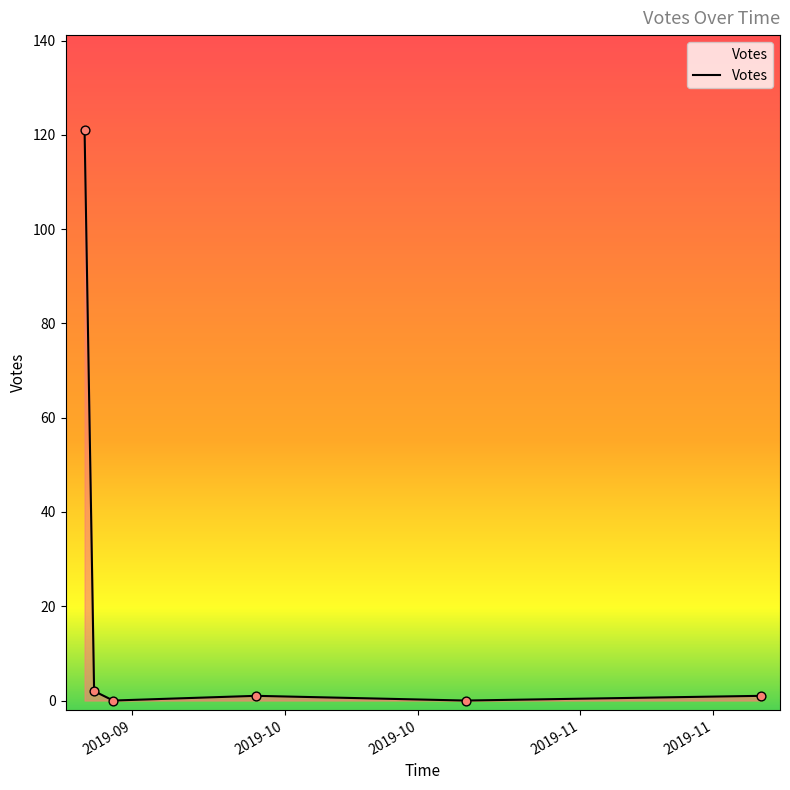

What is the maximum value shown in the chart?

121